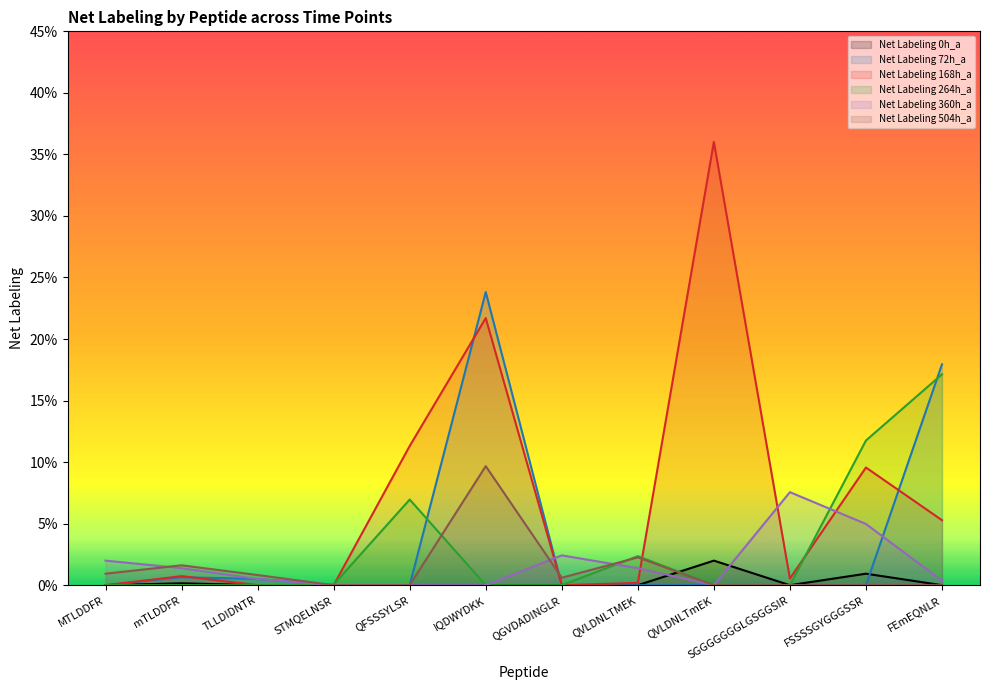

Is it true that Net Labeling 168h_a equals 0.1 at FEmEQNLR?

True